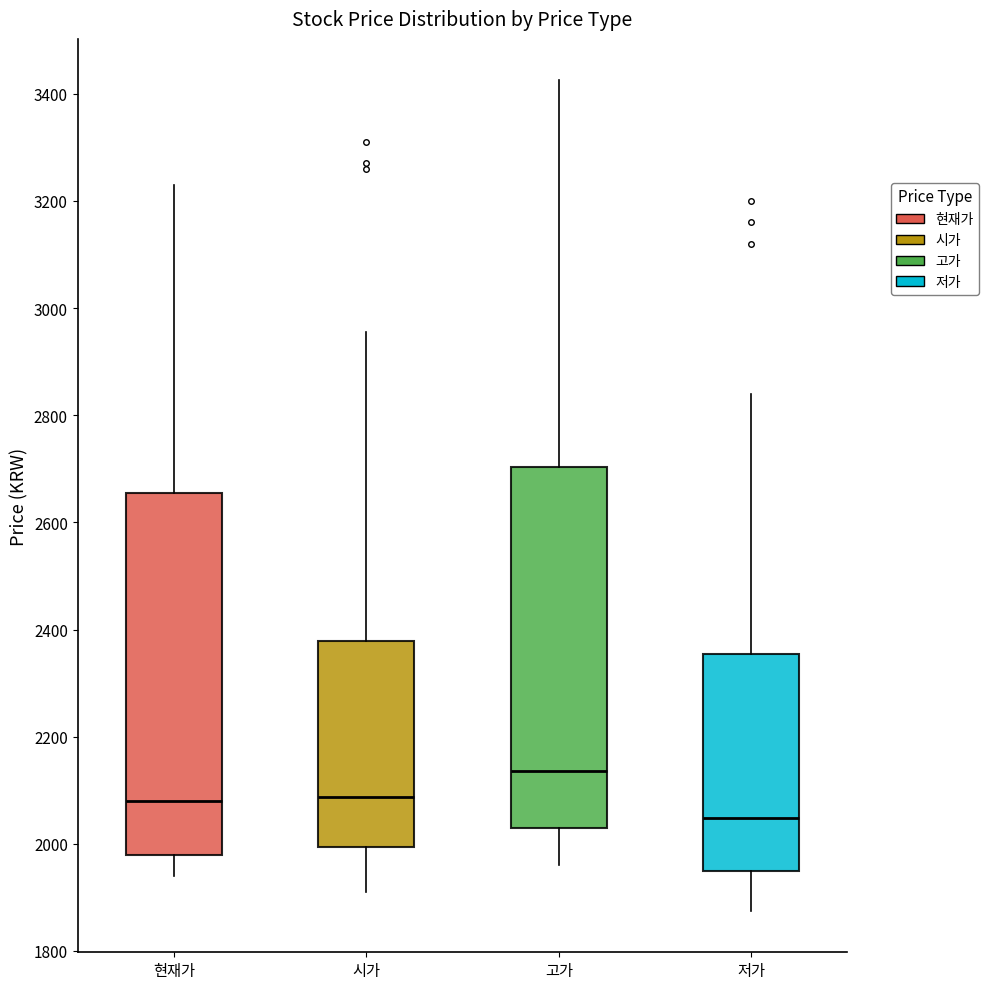

Which box's median line is the lowest?

저가